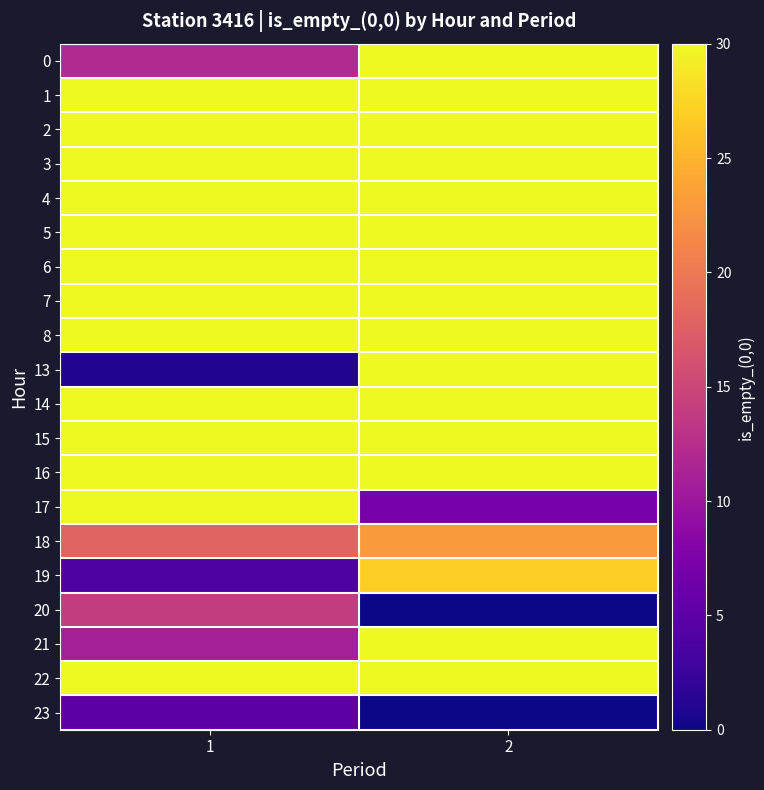

What is the total value across all series at 2?

507